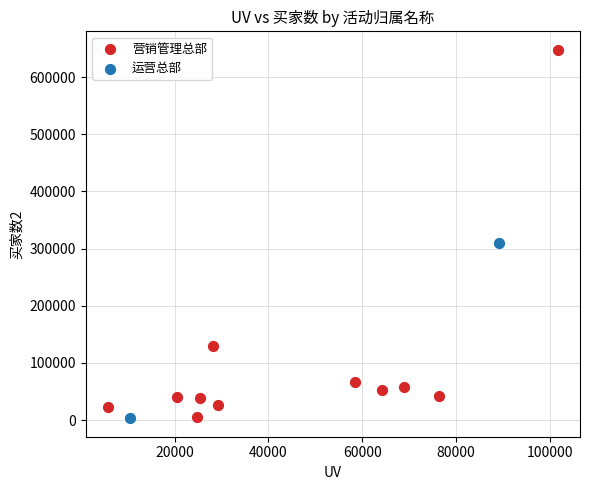

Which series reaches the maximum Y coordinate?

营销管理总部